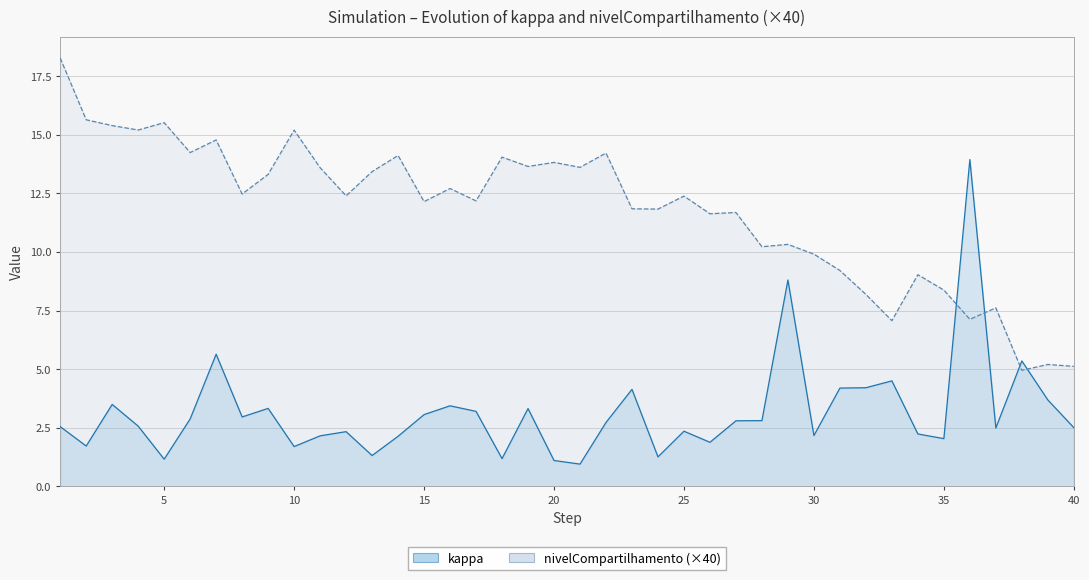

Rank the series at 24 from lowest to highest value.

kappa, nivelCompartilhamento